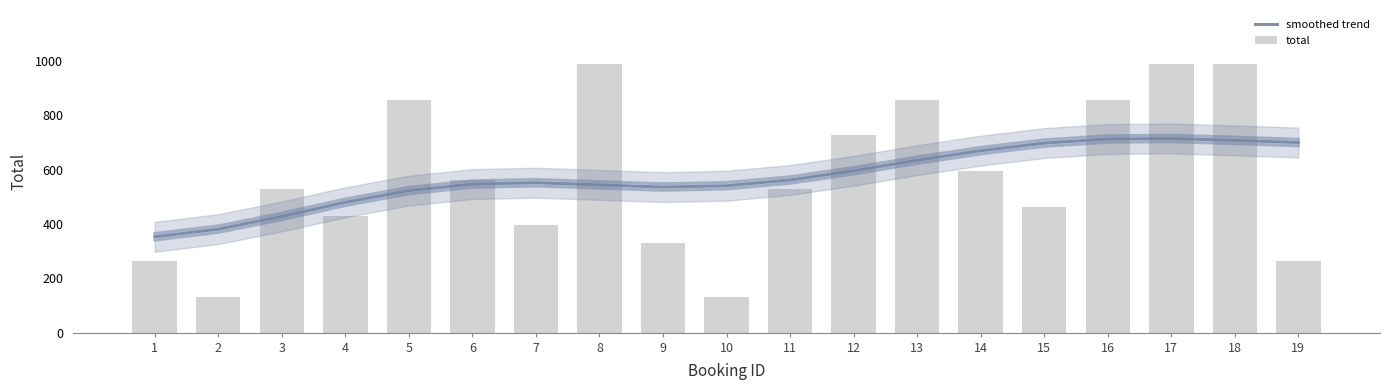

Which category has the highest value in the smoothed trend series?

17